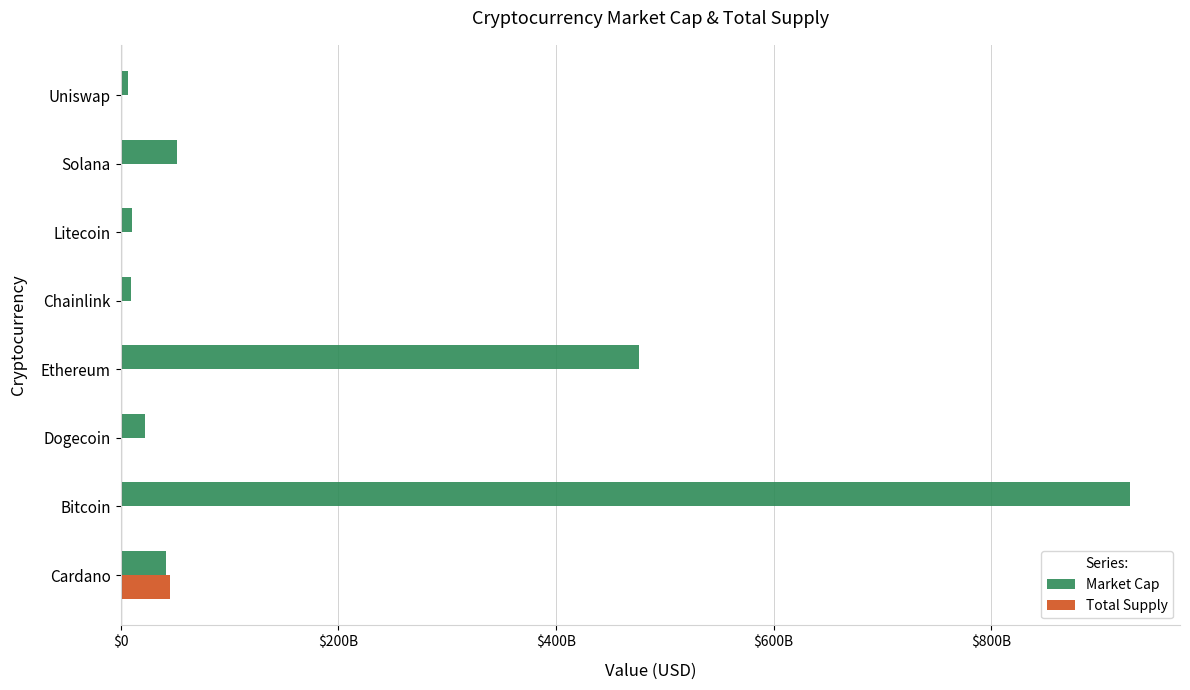

What are all the series names shown in the legend?

Market Cap, Total Supply